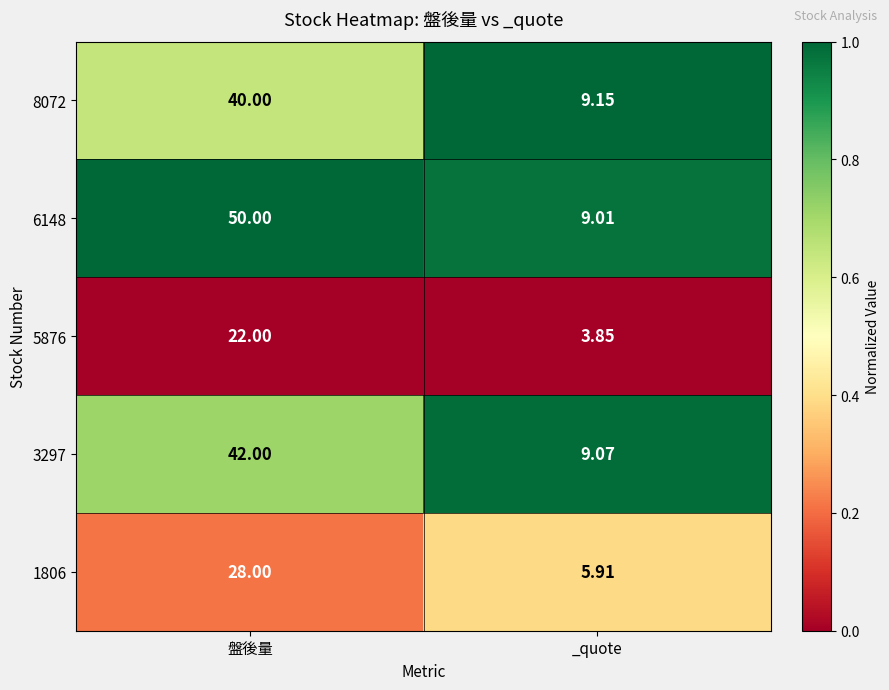

What is the difference between the highest and lowest values at 盤後量?

28.0